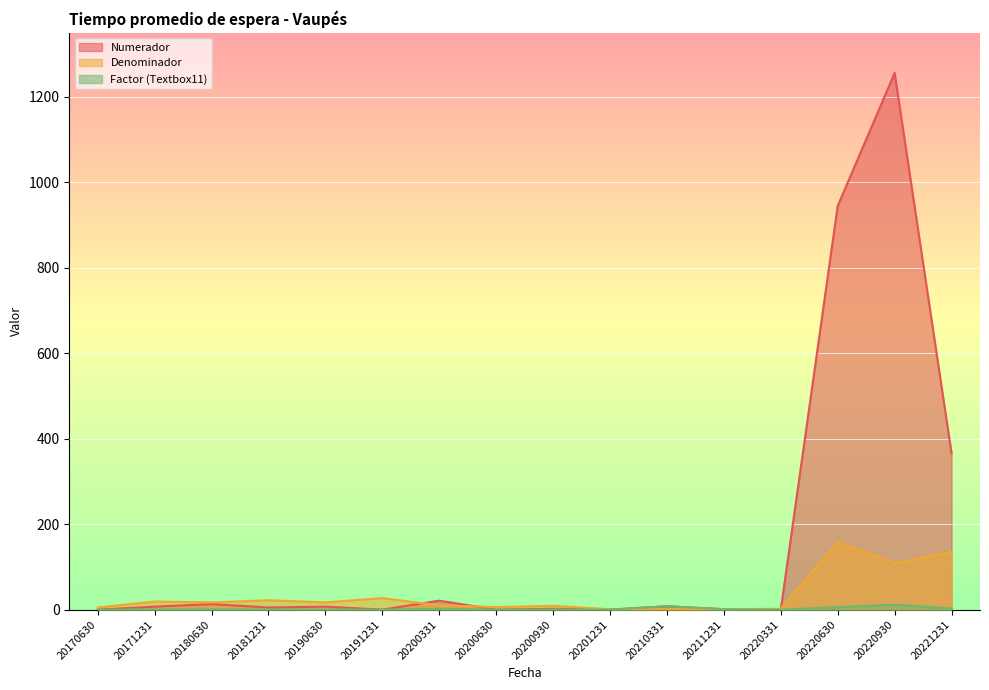

What is the difference between the second highest and second lowest values in the Factor (Textbox11) series?

8.0